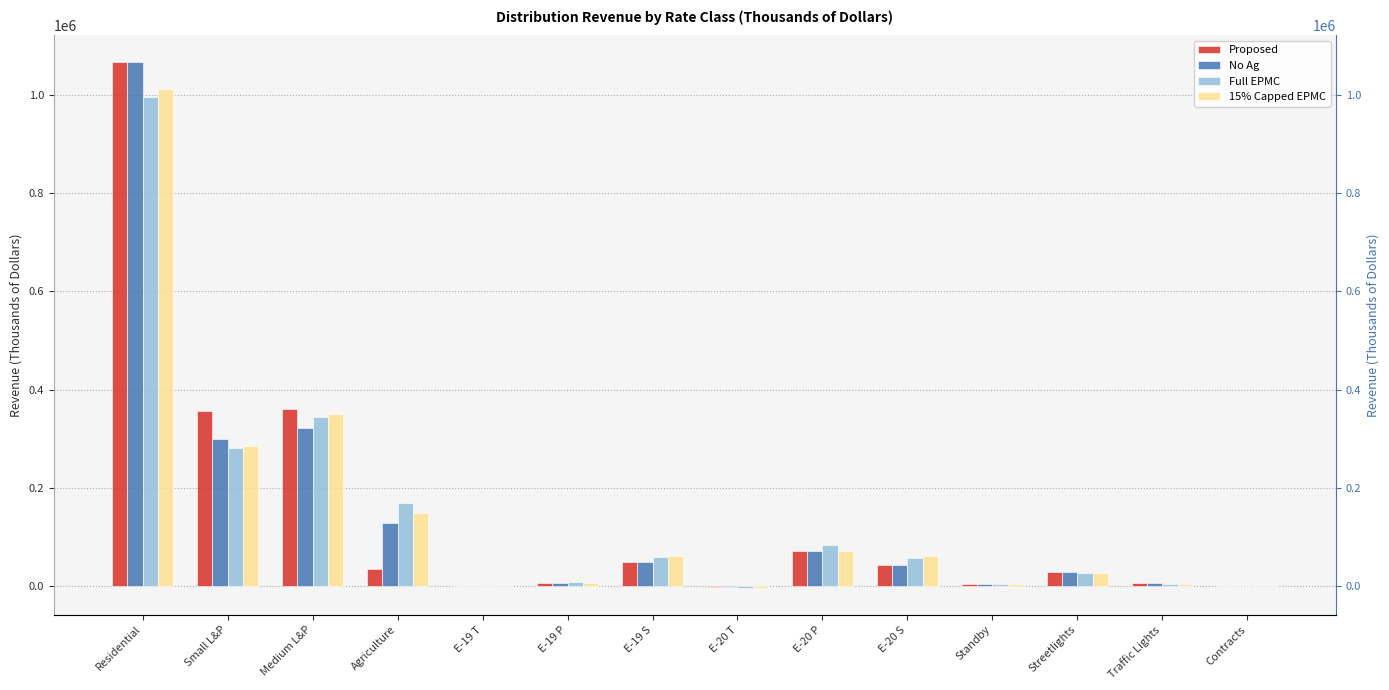

At which label does 15% Capped EPMC reach its peak?

Residential